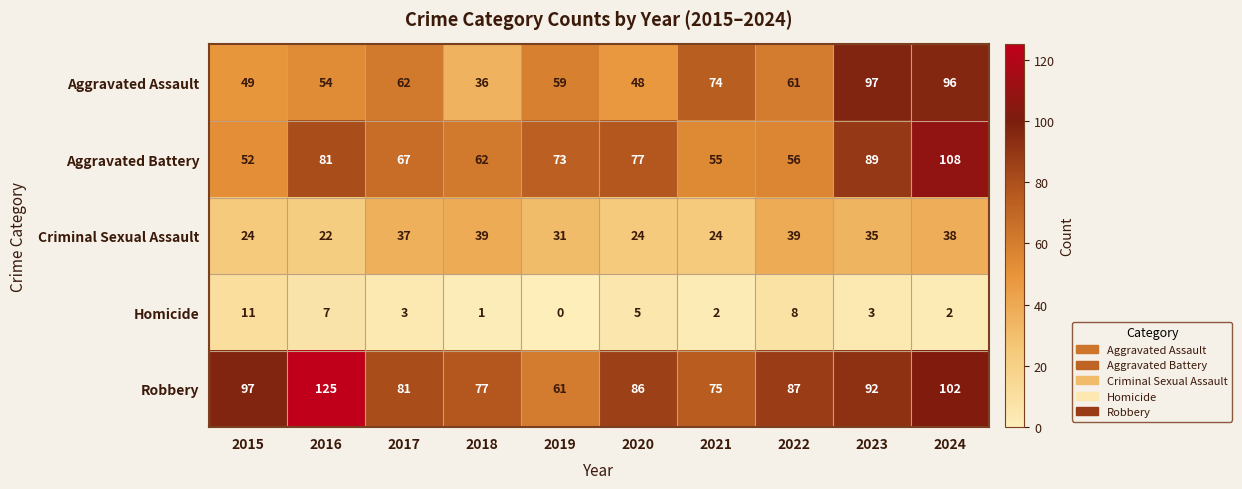

Which label corresponds to the largest value in the chart?

2016